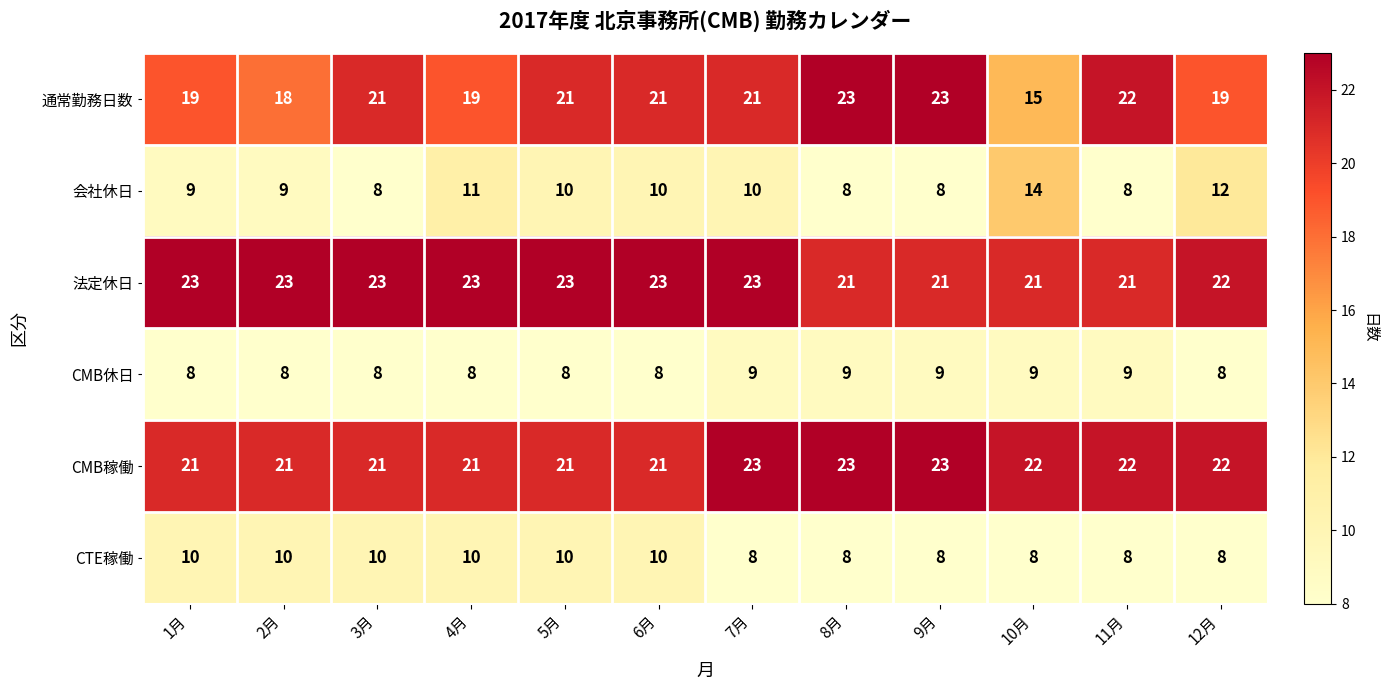

What is the difference between the highest and lowest values at 3月?

15